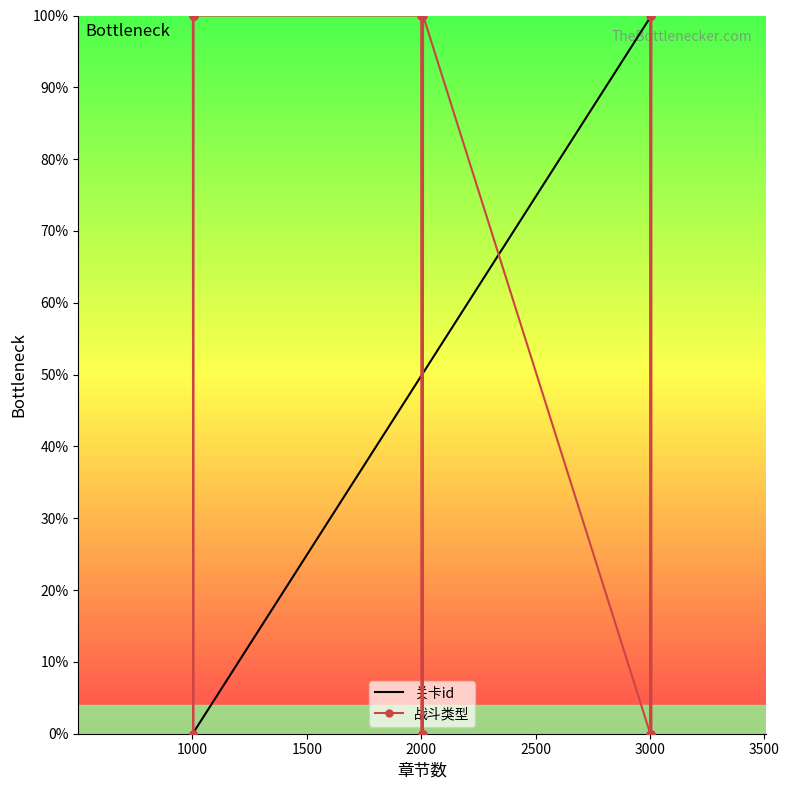

Rank the series by their average value, from lowest to highest.

关卡id, 战斗类型